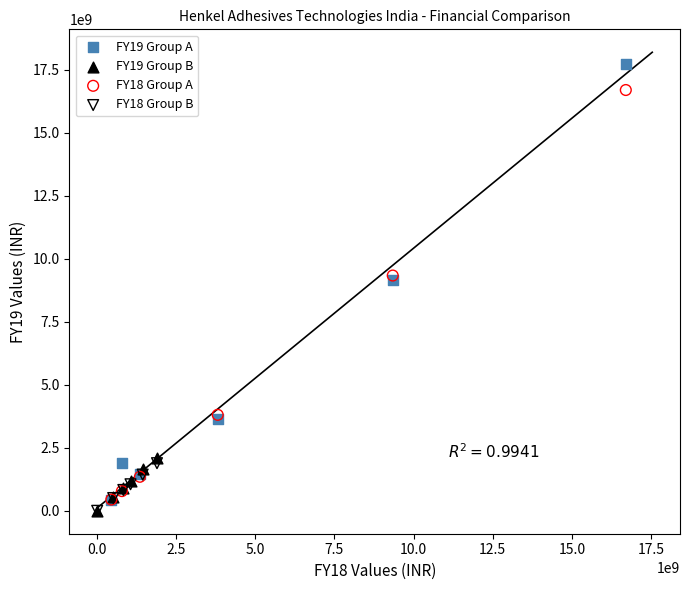

Which series reaches the maximum Y coordinate?

FY19 Group A